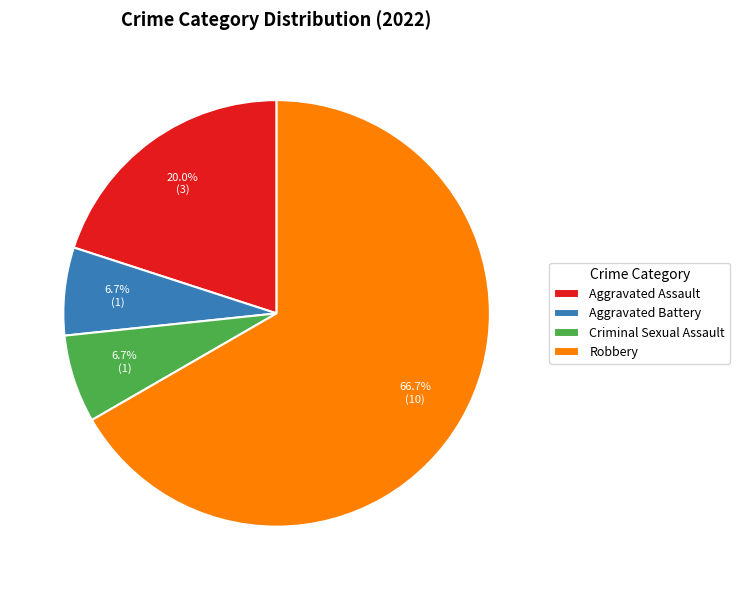

True or false: Robbery accounts for 67% of the total.

True